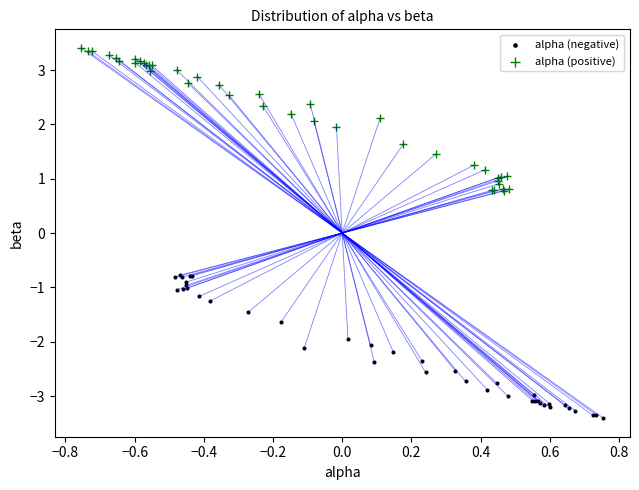

Which series contains the highest Y value?

alpha (positive)